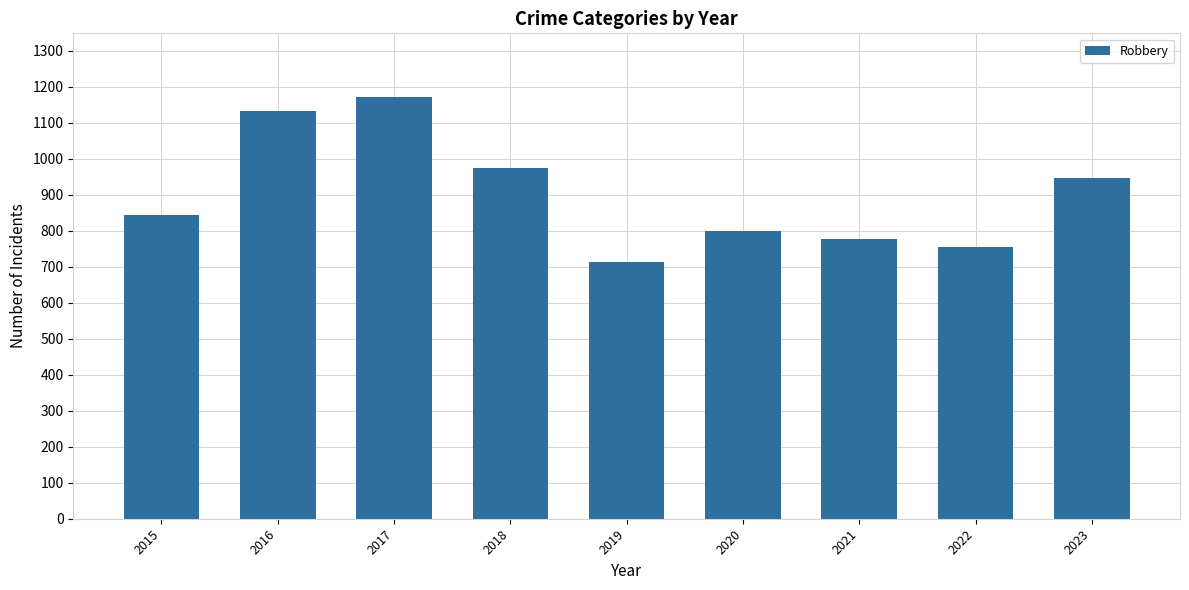

Which category has the highest value across all series?

2017